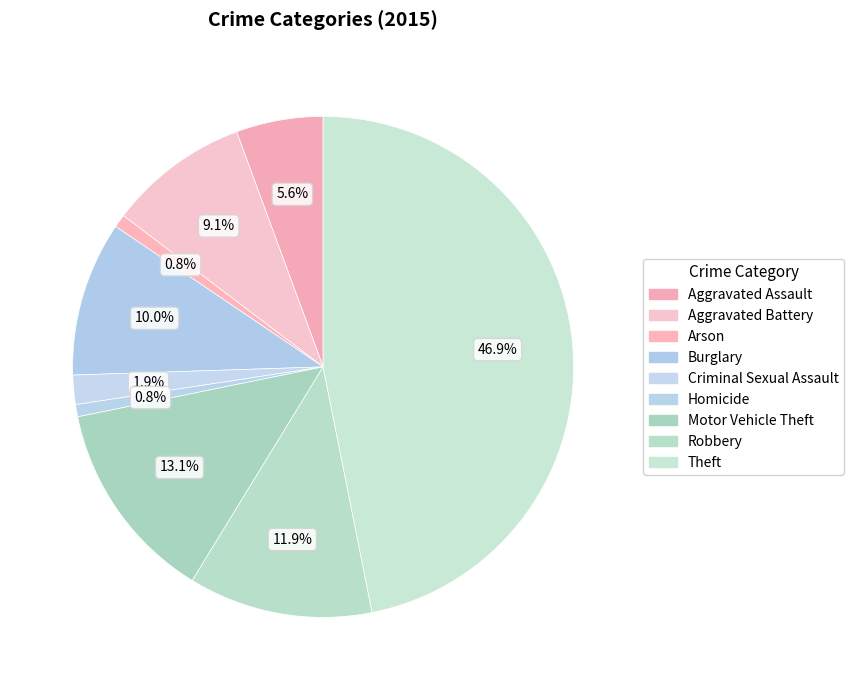

Does Criminal Sexual Assault account for over 50% of the chart?

No